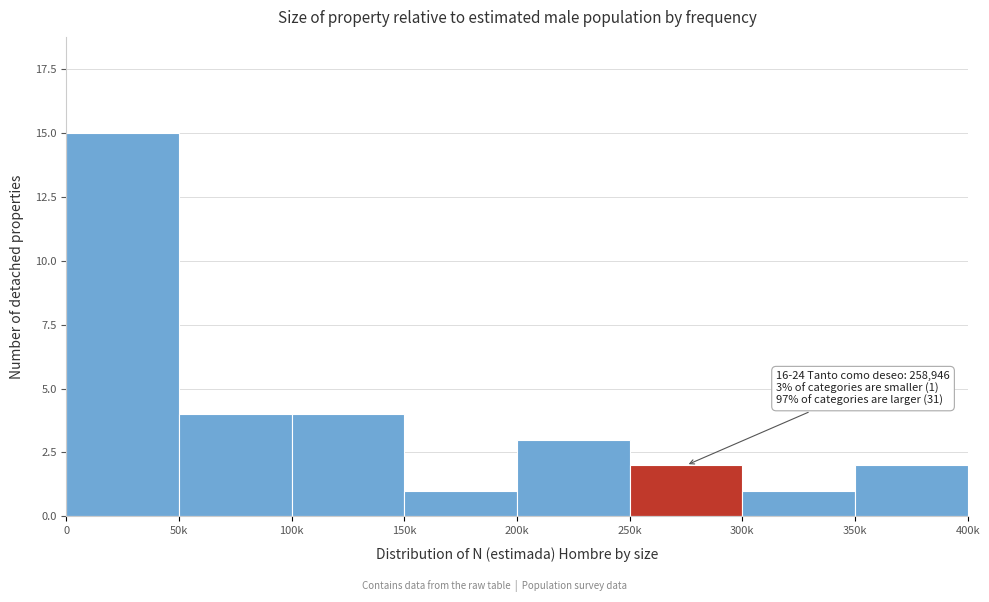

Reading right to left, extract all data points from this chart.

2	1	2	3	1	4	4	15